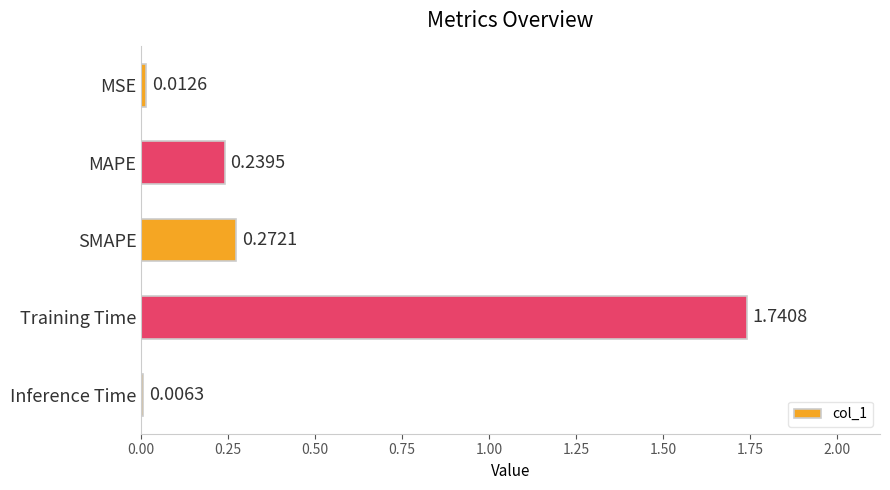

Are the bars horizontal?

Yes